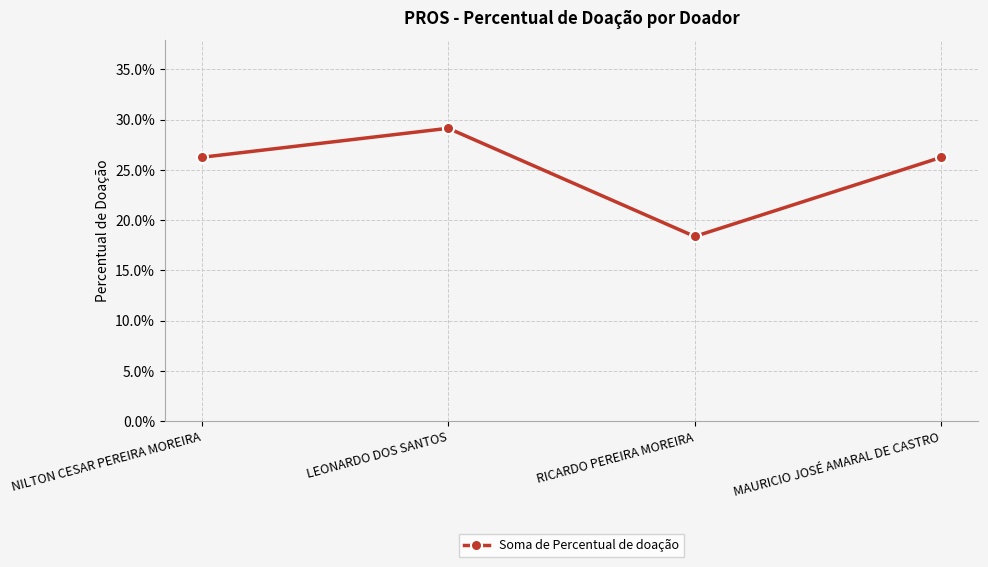

Does the chart display data point markers on the line(s)?

Yes